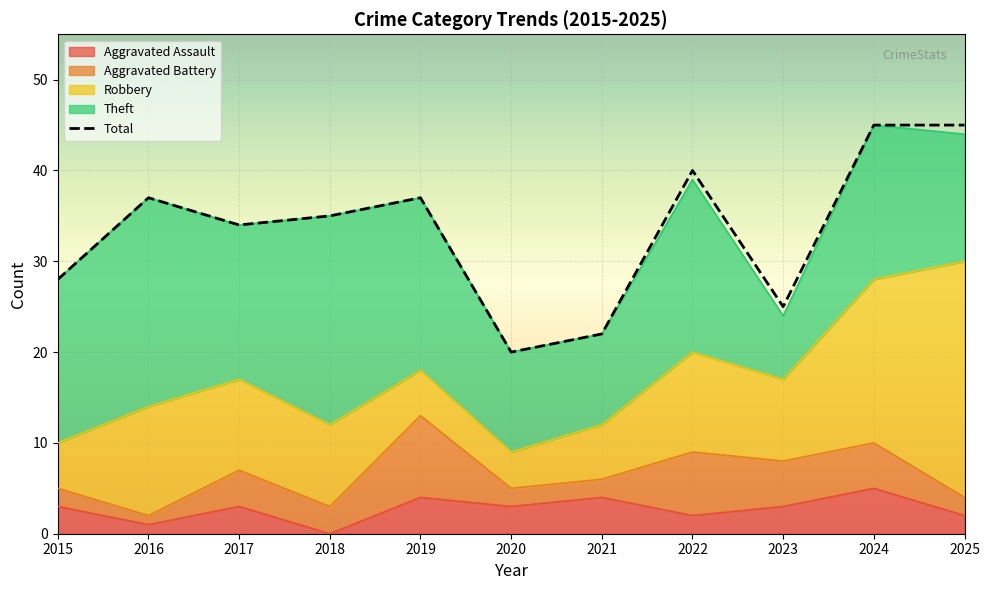

Between 2024 and 2025, which series saw the biggest shift?

Robbery